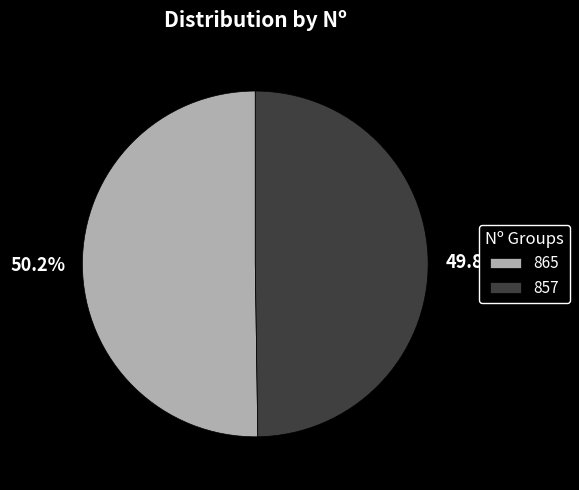

What percentage is the 865 slice, to the nearest percent?

50%